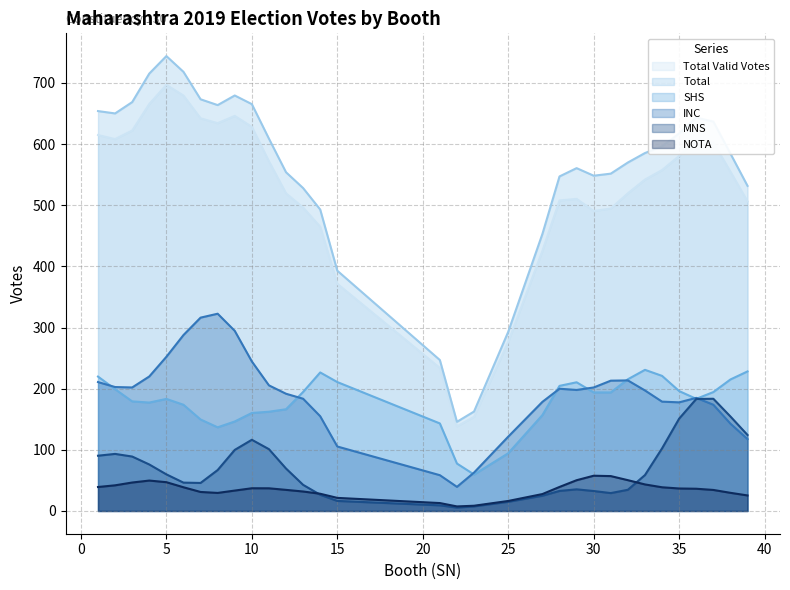

What is the difference between the highest and lowest values at 15?

376.5